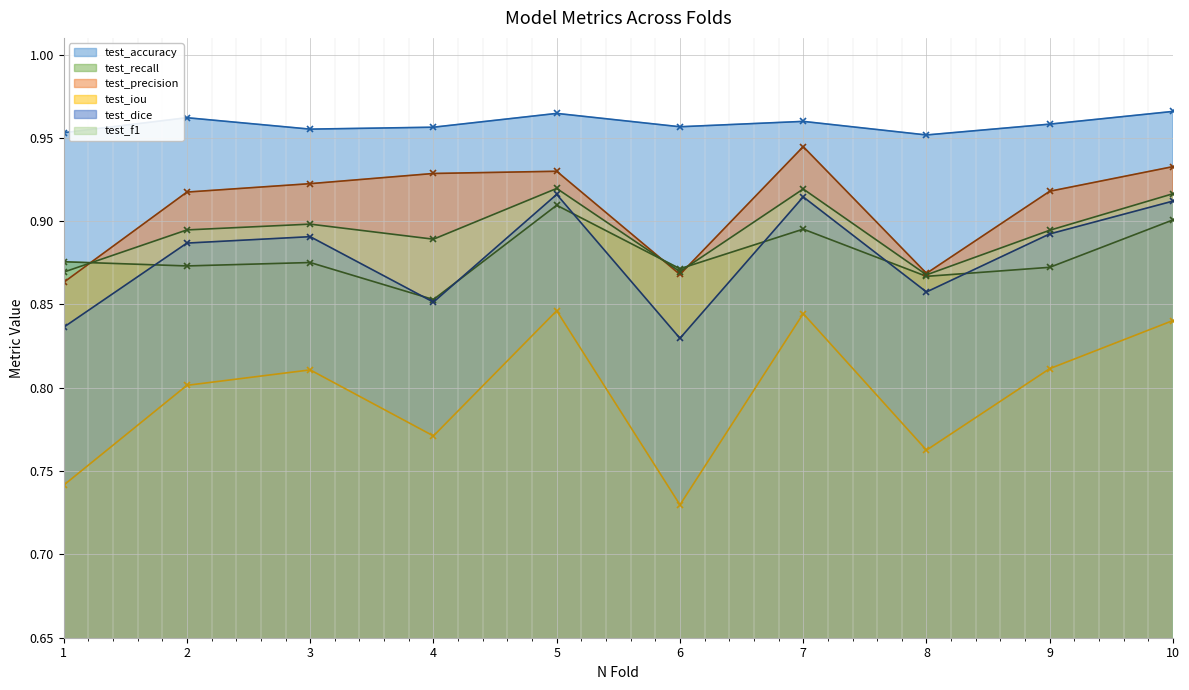

What is the difference between the highest and lowest values at 5?

0.1